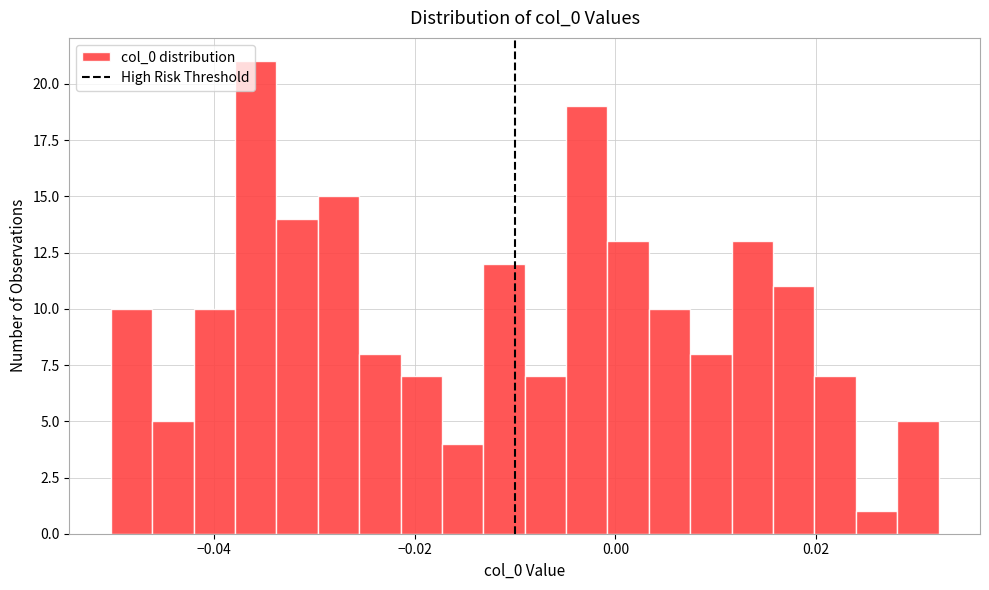

Read against the x-axis, roughly where is the centre of the tallest bar?

-0.036